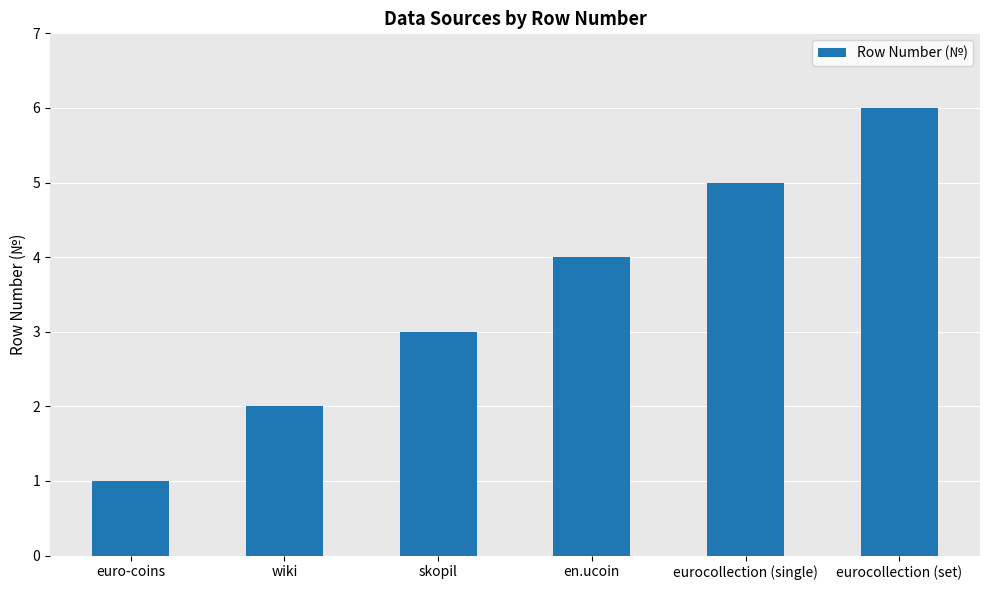

List the labels in order of value, smallest first.

euro-coins, wiki, skopil, en.ucoin, eurocollection (single), eurocollection (set)